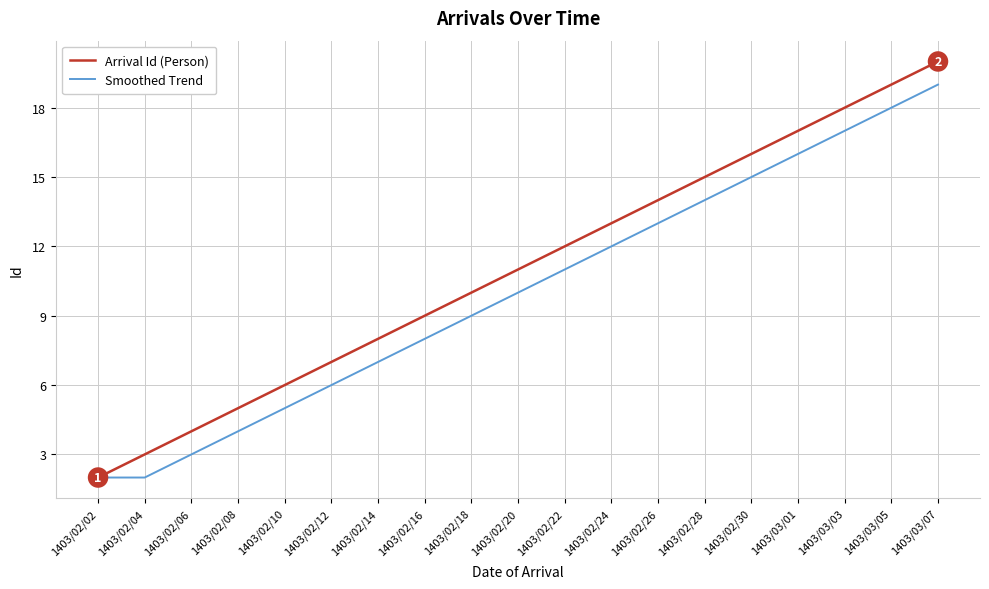

List the labels in order of Arrival Id (Person) value, smallest first.

1403/02/02, 1403/02/04, 1403/02/06, 1403/02/08, 1403/02/10, 1403/02/12, 1403/02/14, 1403/02/16, 1403/02/18, 1403/02/20, 1403/02/22, 1403/02/24, 1403/02/26, 1403/02/28, 1403/02/30, 1403/03/01, 1403/03/03, 1403/03/05, 1403/03/07